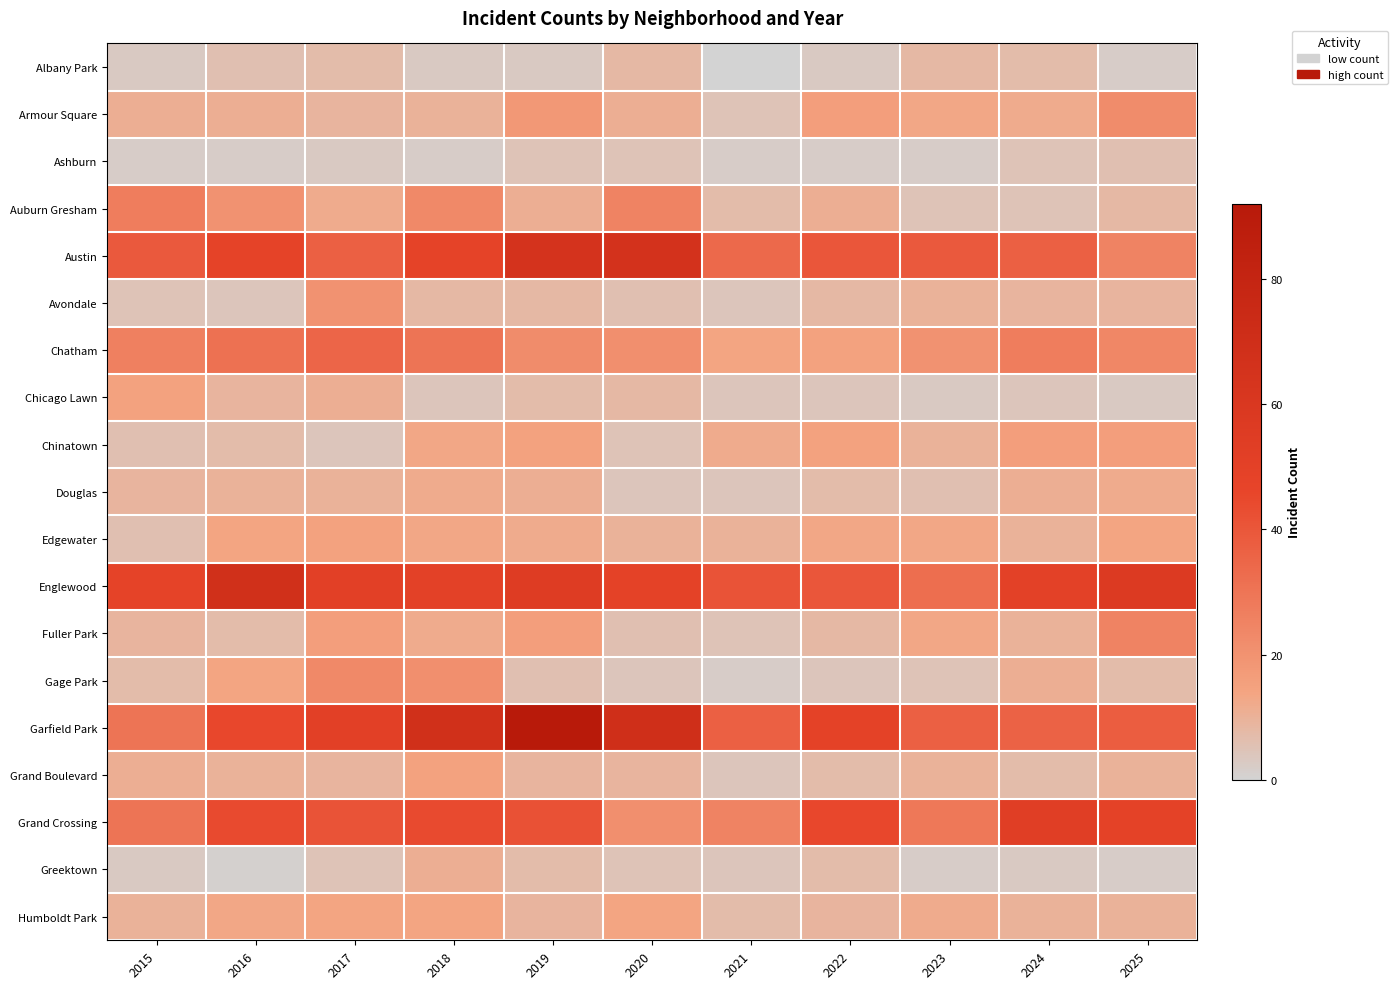

Count the number of categories in the chart.

11